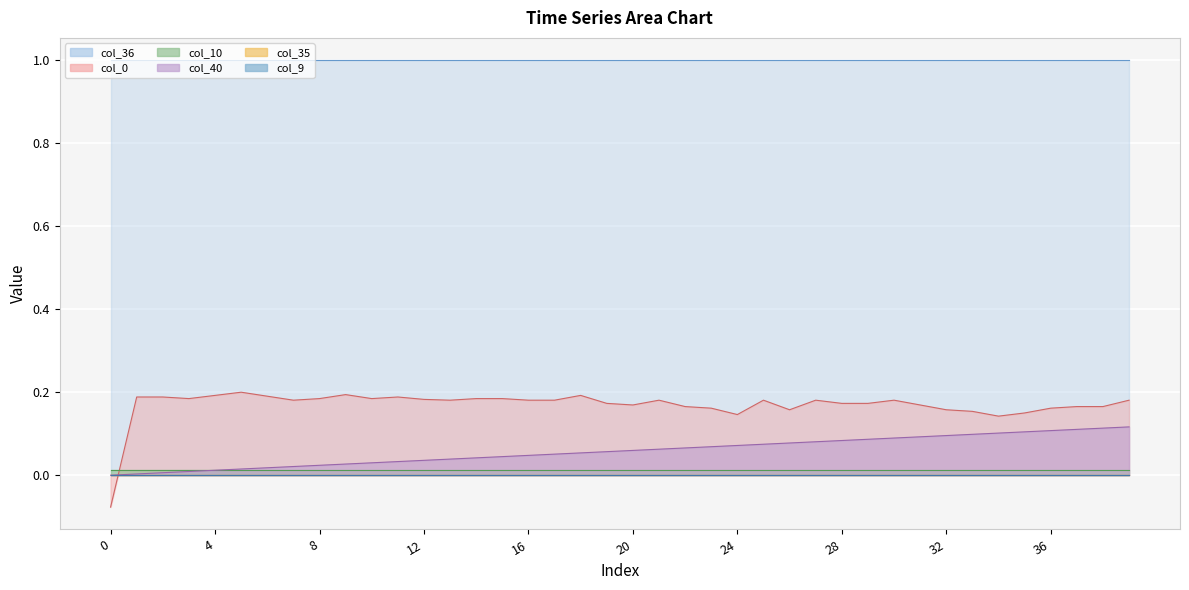

What is the sum of the col_40 values at 6 and 24?

0.1